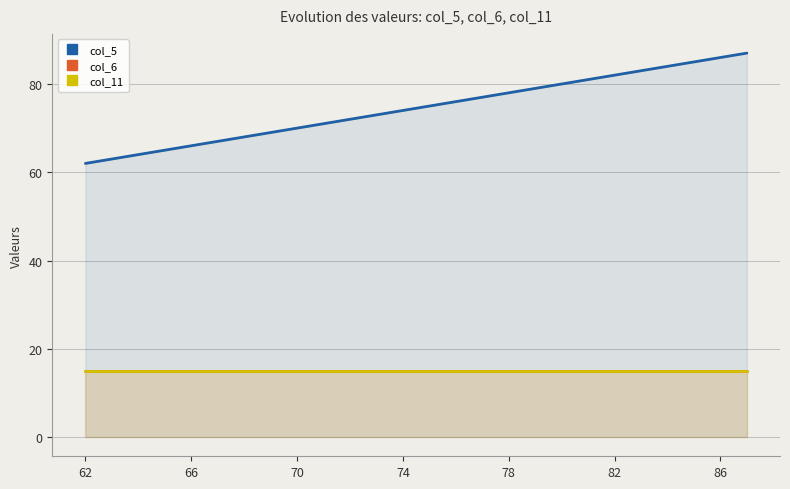

What is the average value of the col_6 series?

15